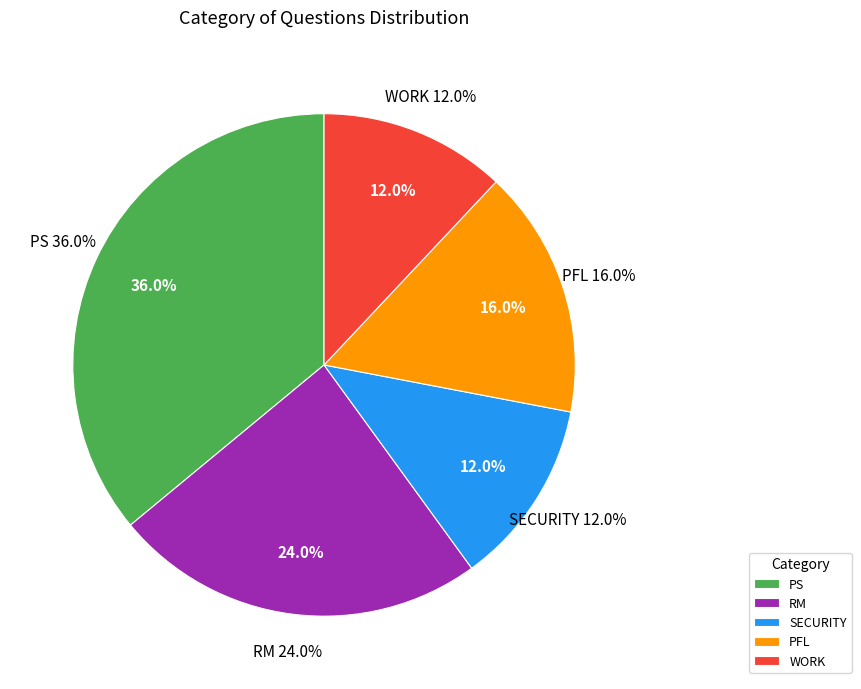

Rank the categories by value from highest to lowest.

PS, RM, PFL, SECURITY, WORK